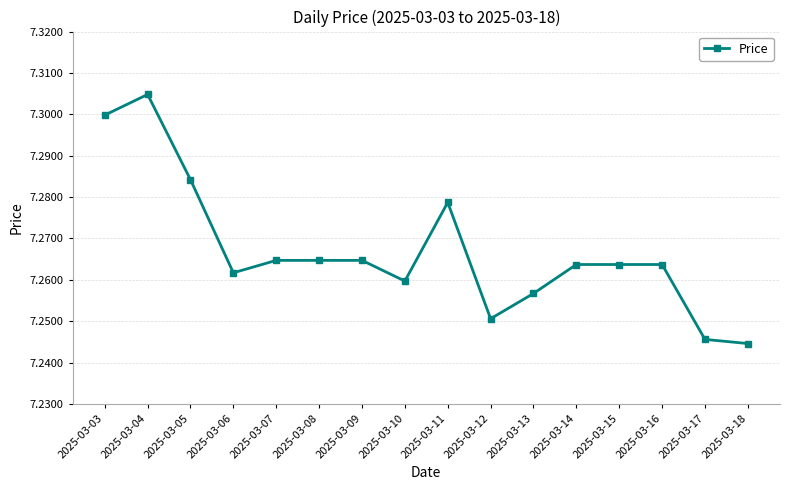

Is it true that the value at 2025-03-13 is 4.2?

False